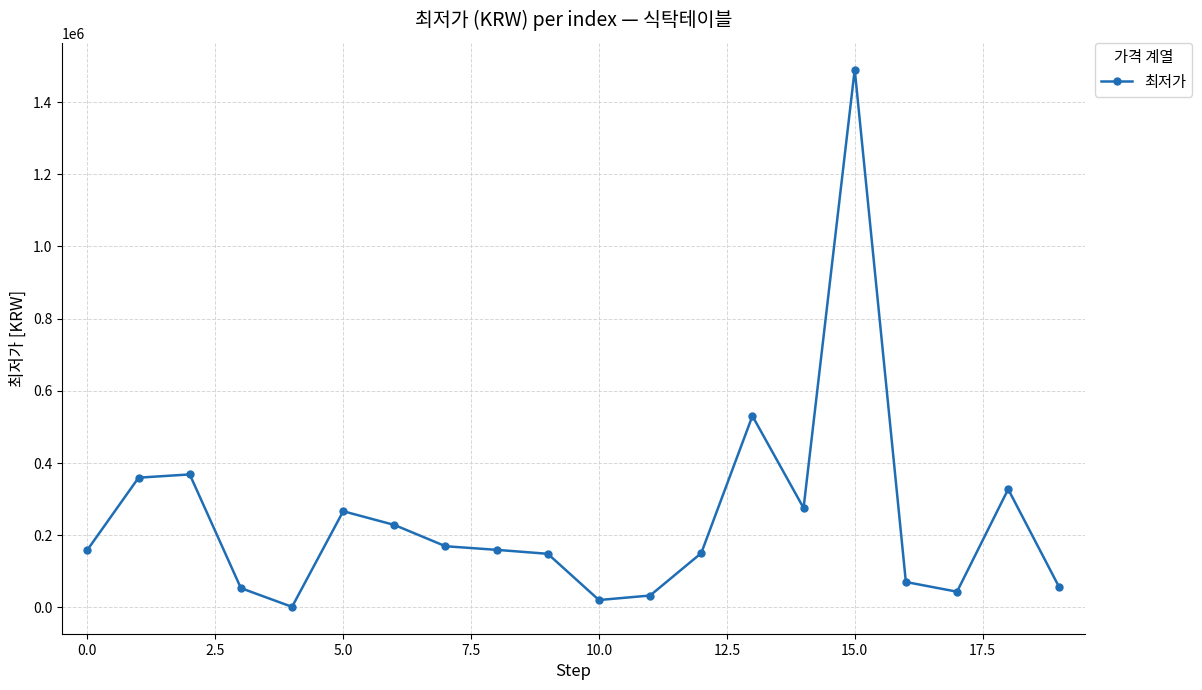

How many data points are less than 159000?

9